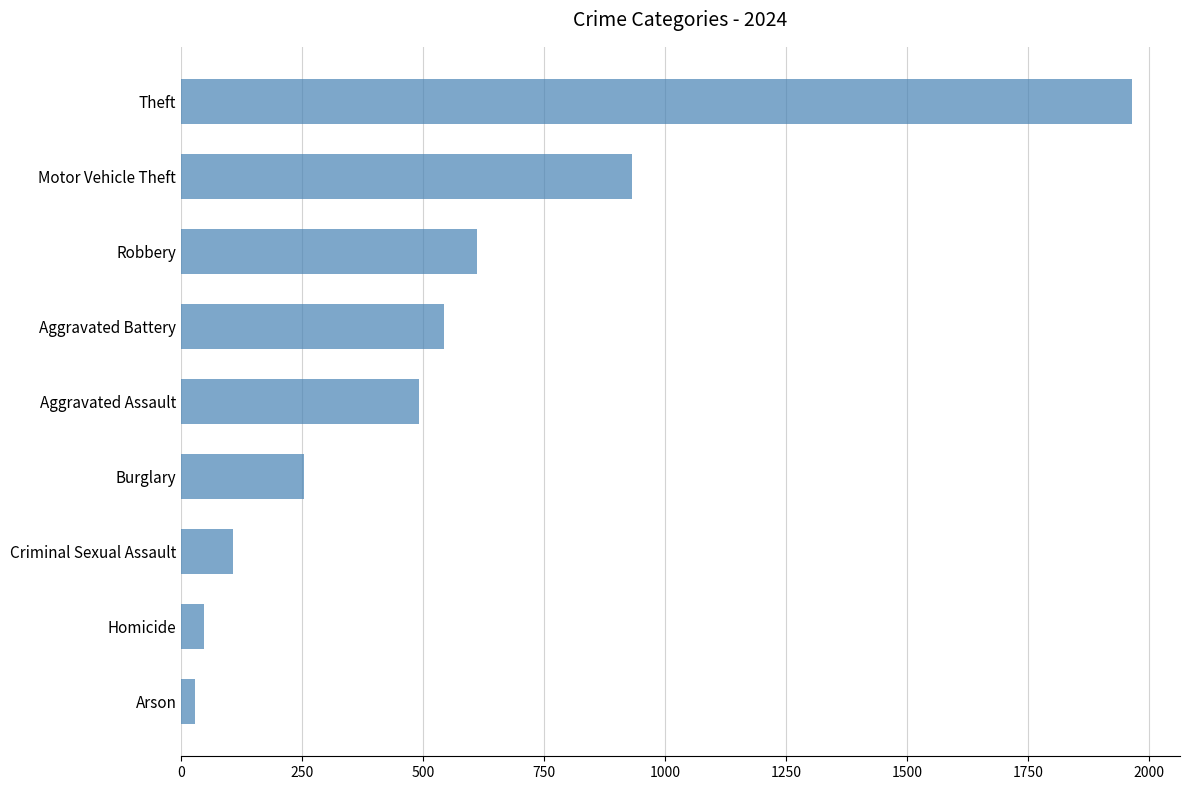

Where is the data nearest to the value 996?

Motor Vehicle Theft